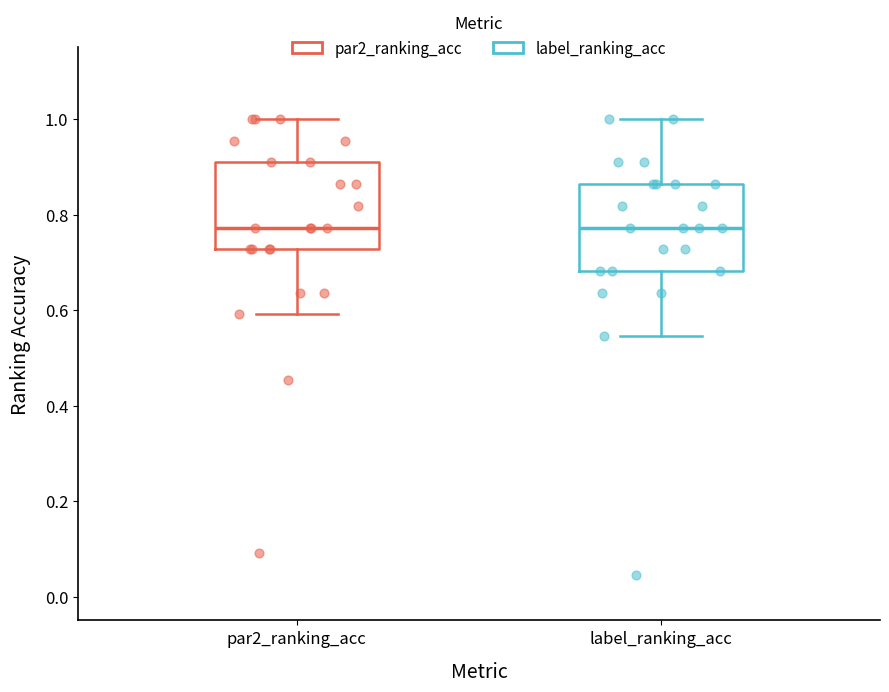

Reading left to right, read every box against the y-axis: the position of its median line, the range the box covers, and the ends of its whiskers. The values are not printed on the chart, so give them approximately, as read against the axis.

par2_ranking_acc: median 0.78, box 0.72 to 0.90, whiskers 0.60 to 1.00
label_ranking_acc: median 0.78, box 0.68 to 0.86, whiskers 0.54 to 1.00